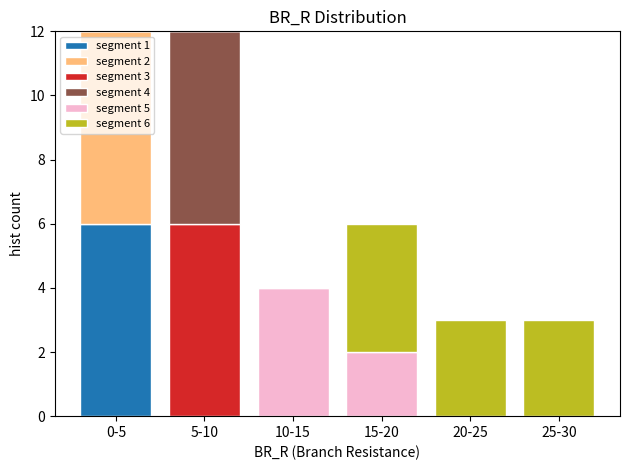

What is the total value across all series at 20-25?

3